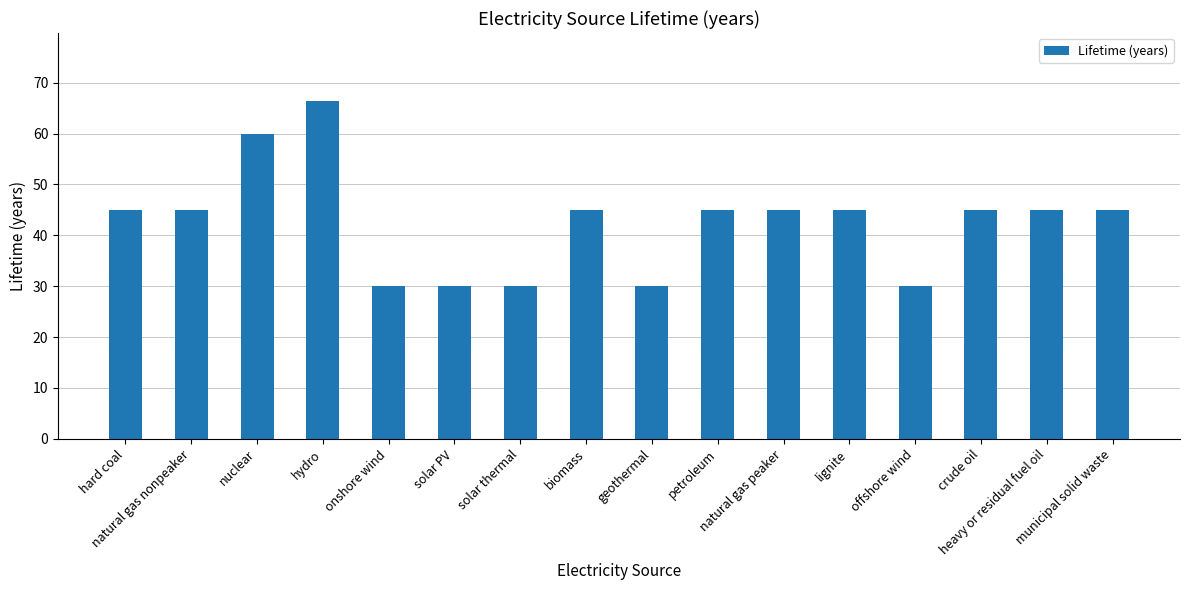

What is the sum of all values?

681.5